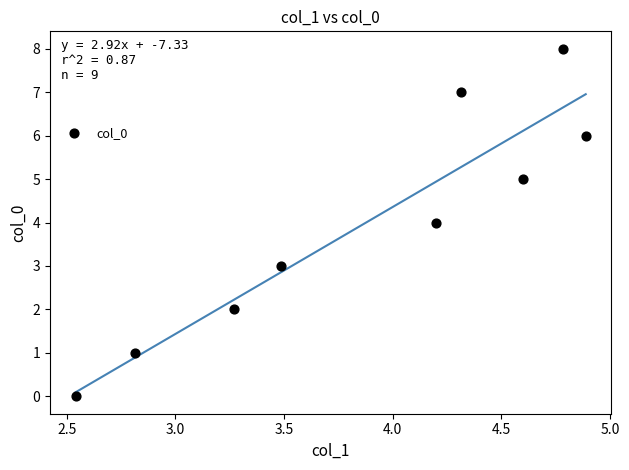

What is the average Y value?

4